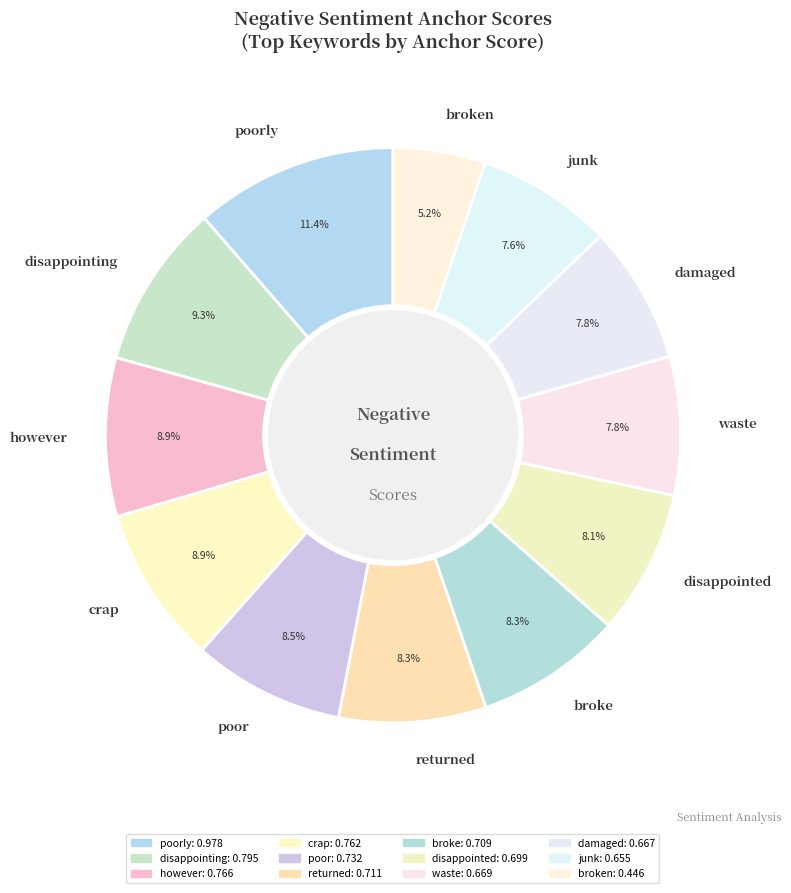

To the nearest percent, what percentage of the pie is damaged?

8%